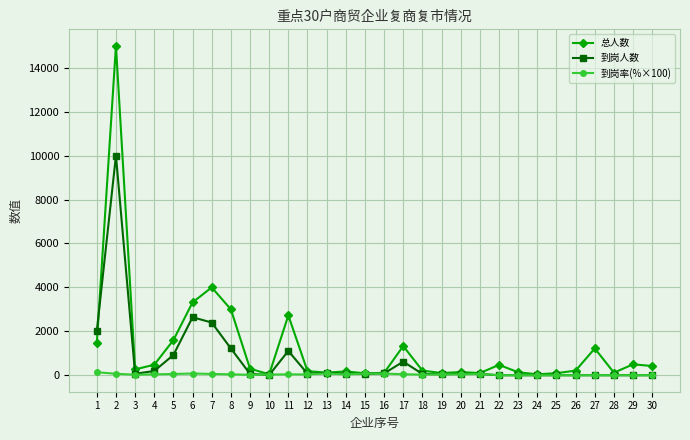

Count the number of categories in the chart.

30